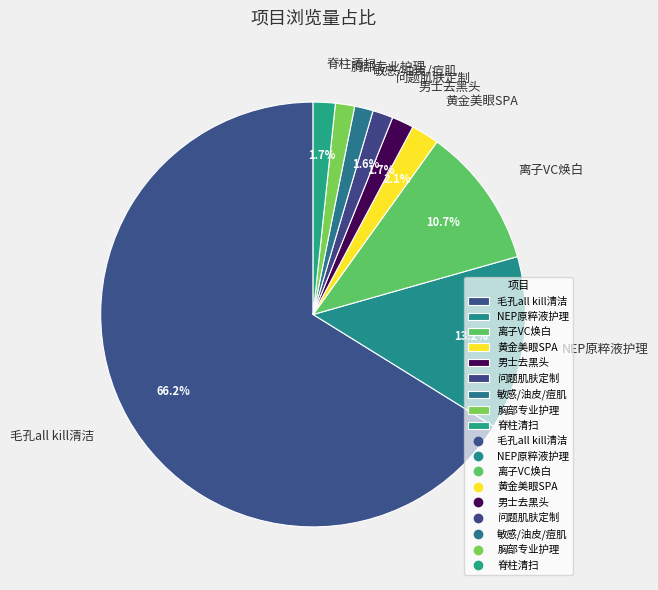

Do 胸部专业护理 and 脊柱清扫 together represent more than half of the pie?

No